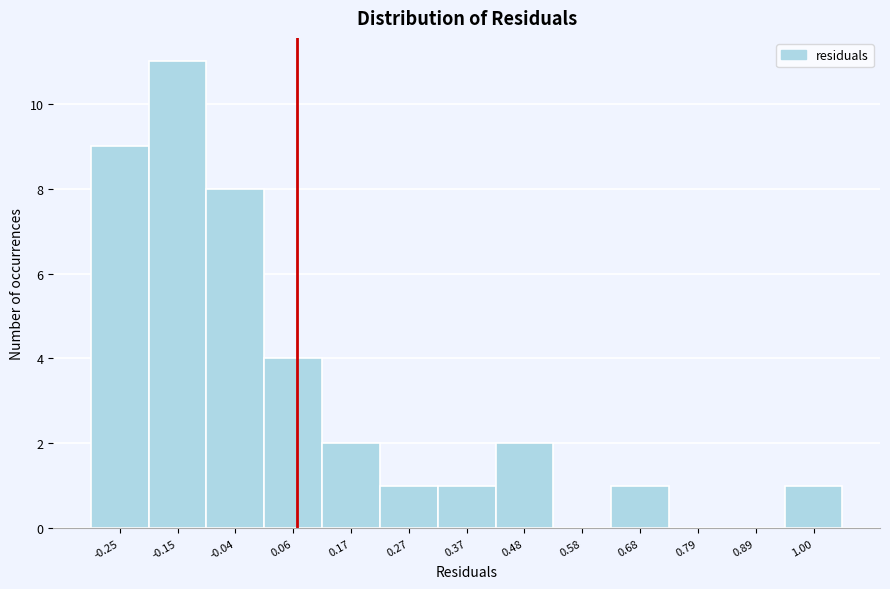

Reading left to right, list all the values displayed in this chart.

-0.25=9	-0.15=11	-0.04=8	0.06=4	0.17=2	0.27=1	0.37=1	0.48=2	0.58=0	0.68=1	0.79=0	0.89=0	1.00=1